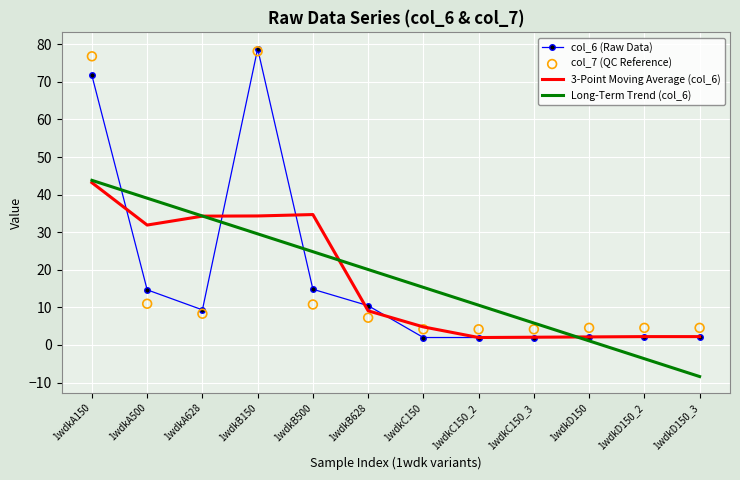

At how many categories does at least one series exceed 25?

5